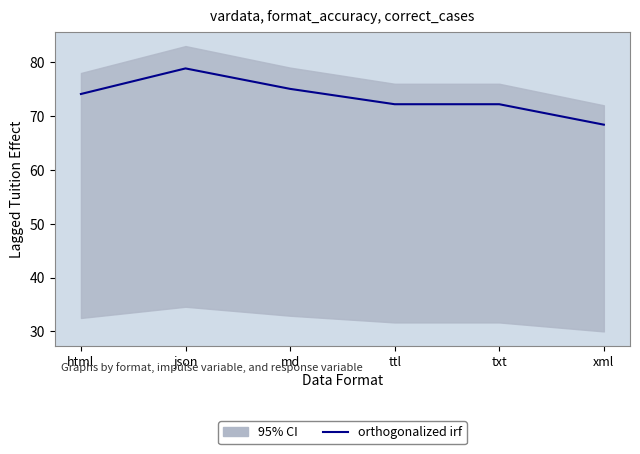

At which label does the data first exceed 74?

html